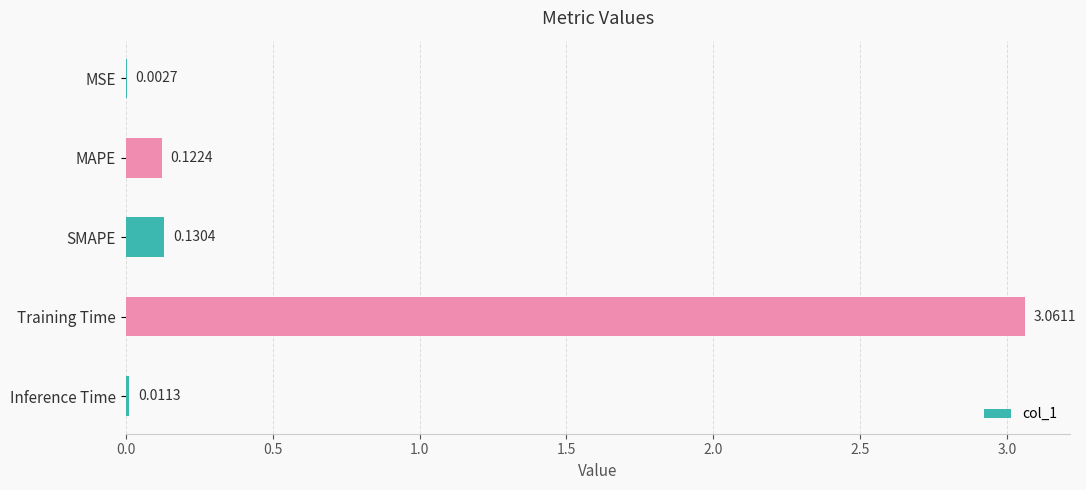

Are the bars horizontal?

Yes